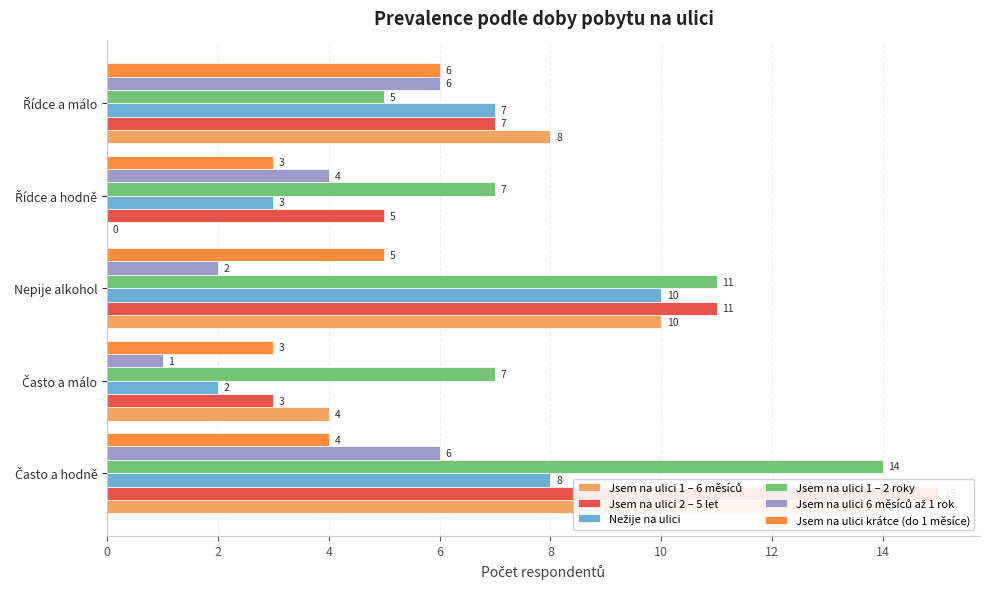

Count the Jsem na ulici krátce (do 1 měsíce) values in the range 3 to 5.

4